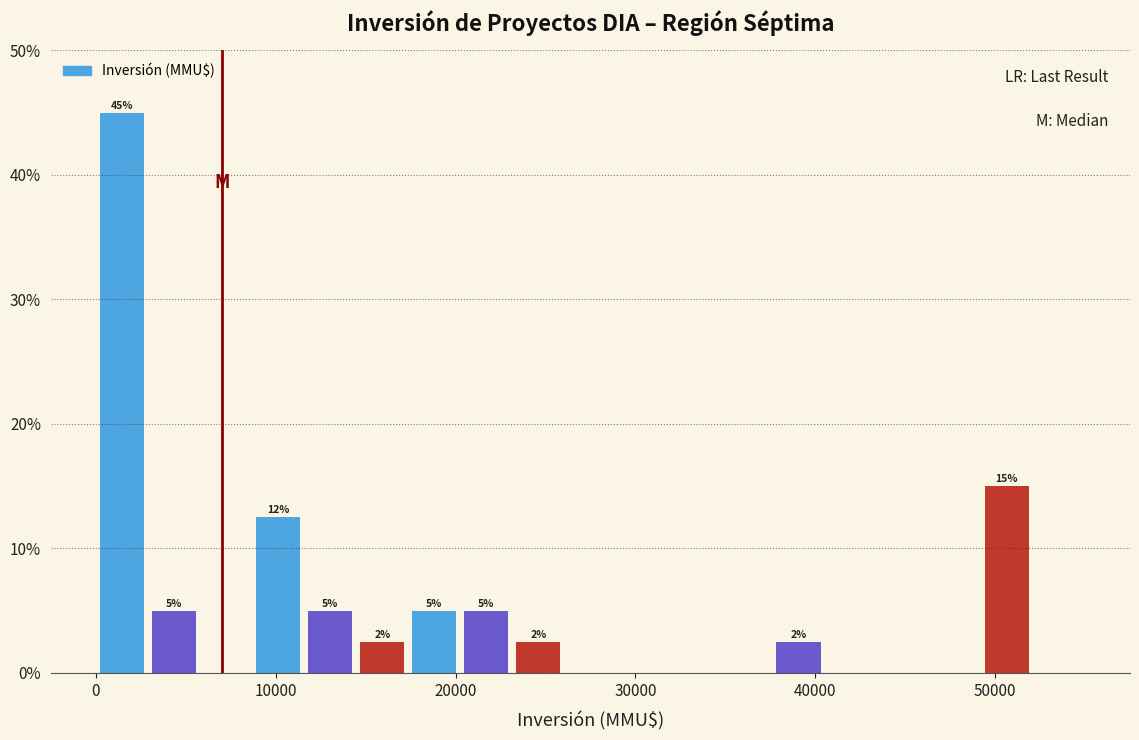

Read against the x-axis, roughly where is the centre of the tallest bar?

1000